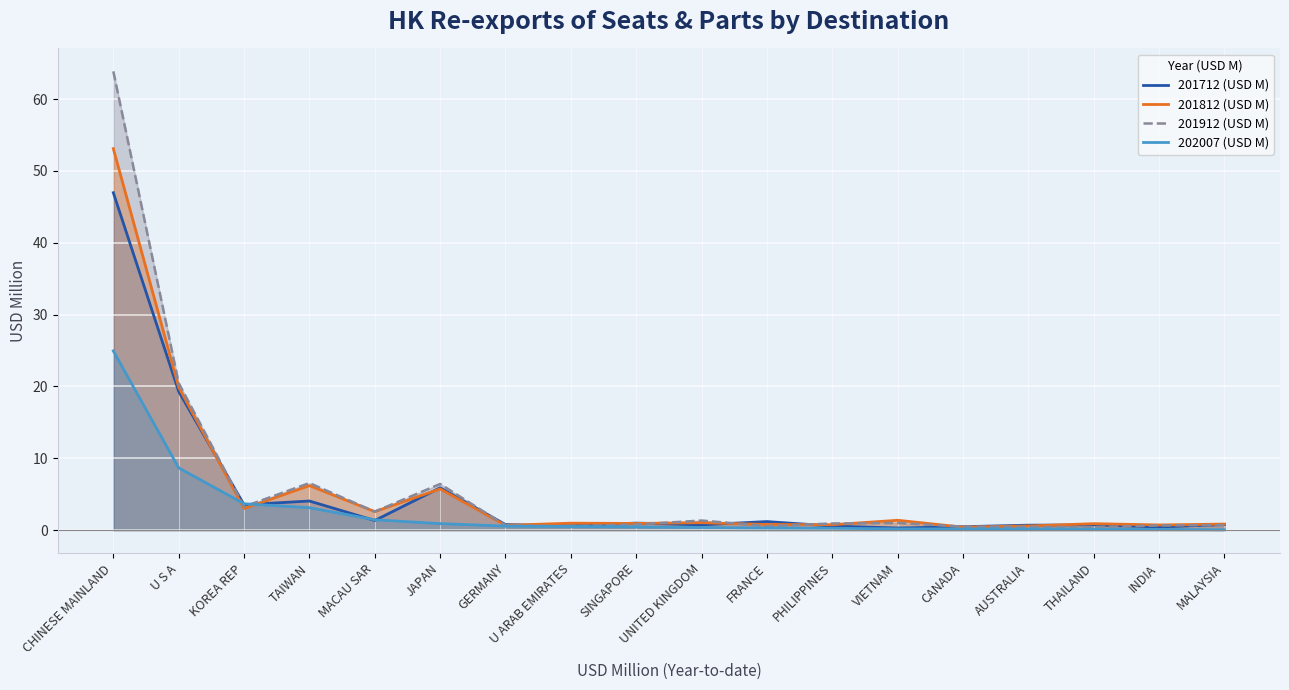

How many lines are shown in the chart?

4